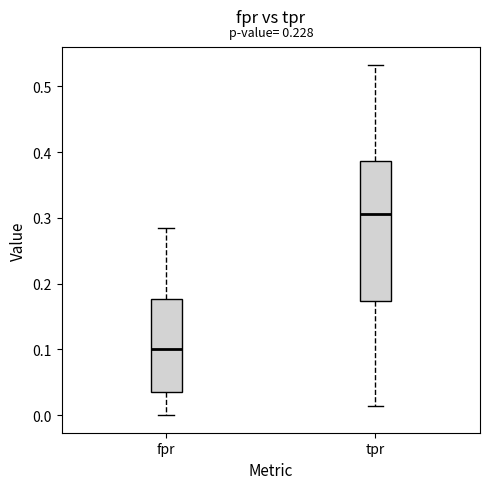

Where is the lower edge of the box for tpr on the y-axis? The values are not printed on the chart, so give them approximately, as read against the axis.

0.17